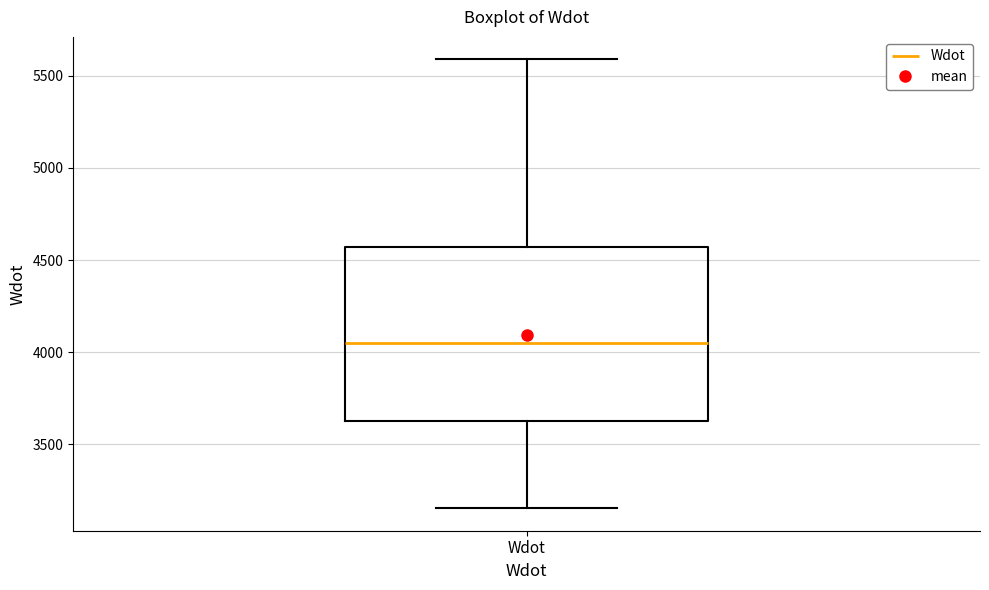

Where does the lower whisker of the box for Wdot end on the y-axis? The values are not printed on the chart, so give them approximately, as read against the axis.

3150